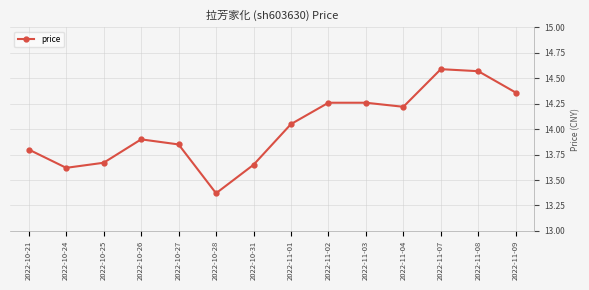

How many data points are less than 14?

7